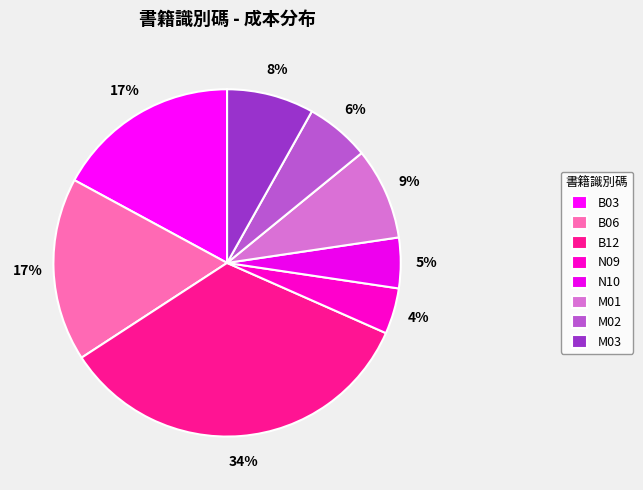

What portion of the pie excludes B06?

82.9%